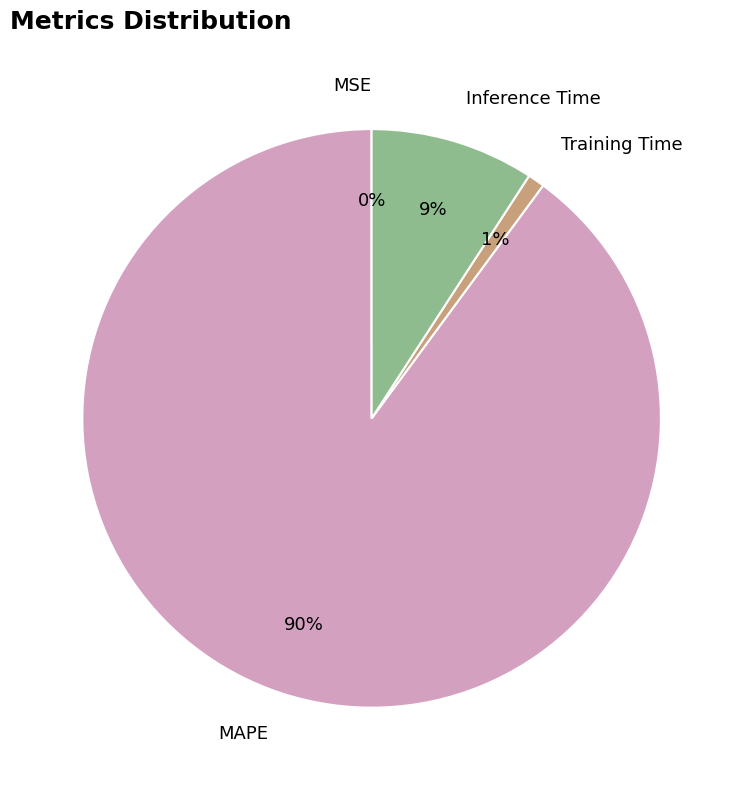

To the nearest percent, what is the difference between the largest and smallest slice percentages?

90%